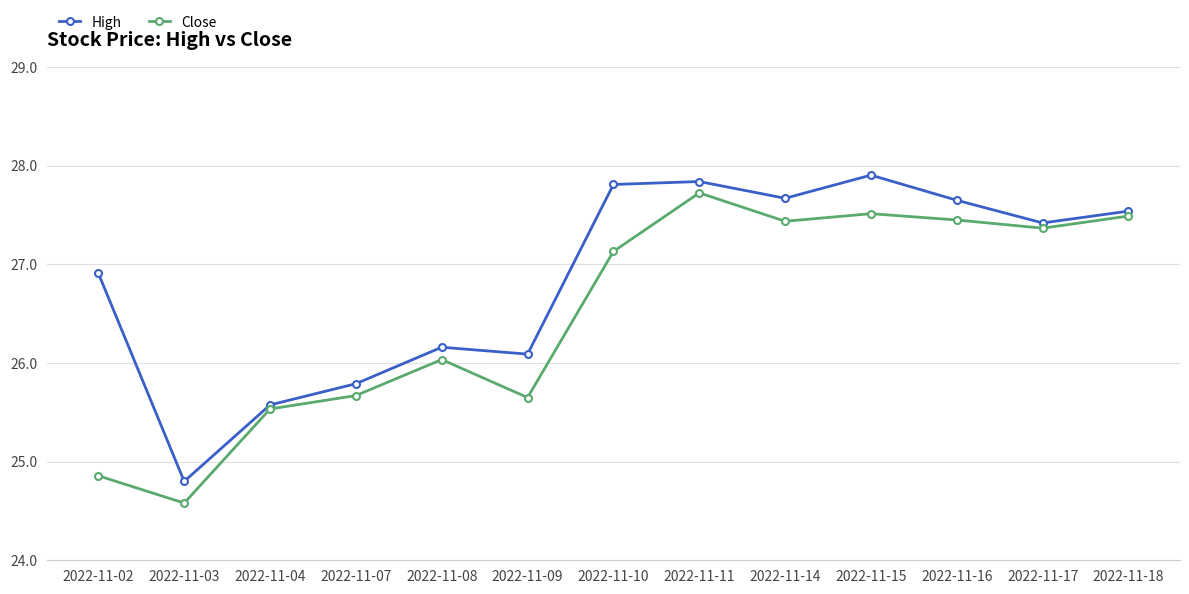

The value of High at 2022-11-09 is 26.1. True or false?

True